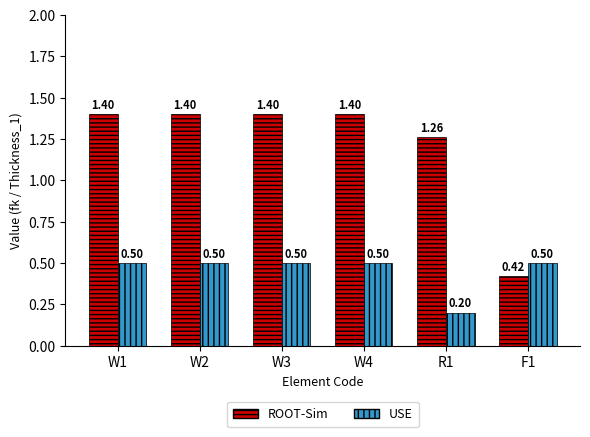

Does the chart contain stacked bars?

No